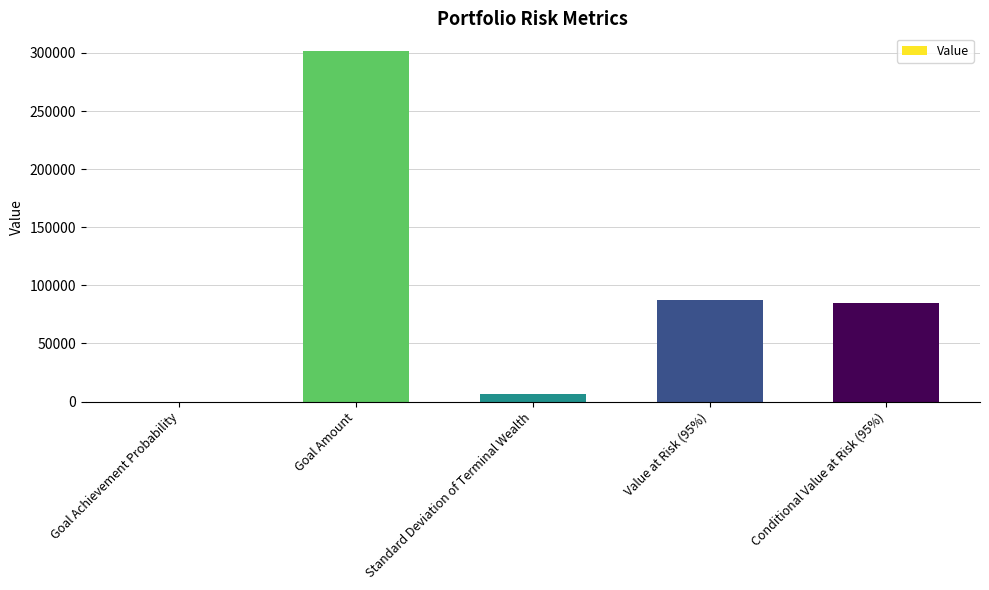

What is the maximum value shown in the chart?

301829.5